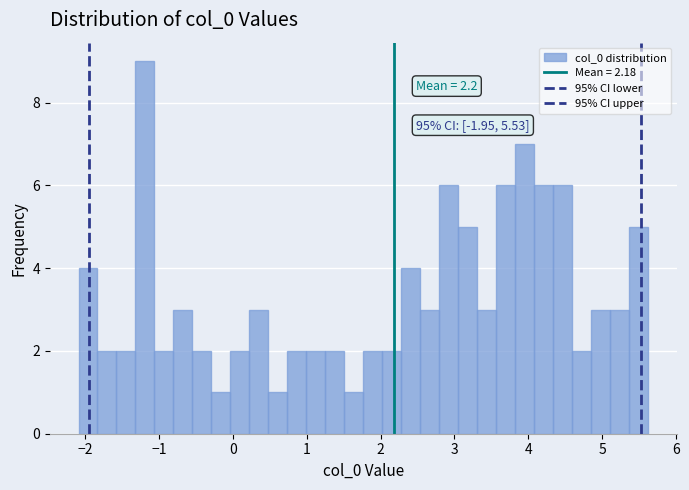

Read against the x-axis, roughly where is the centre of the tallest bar?

-1.2